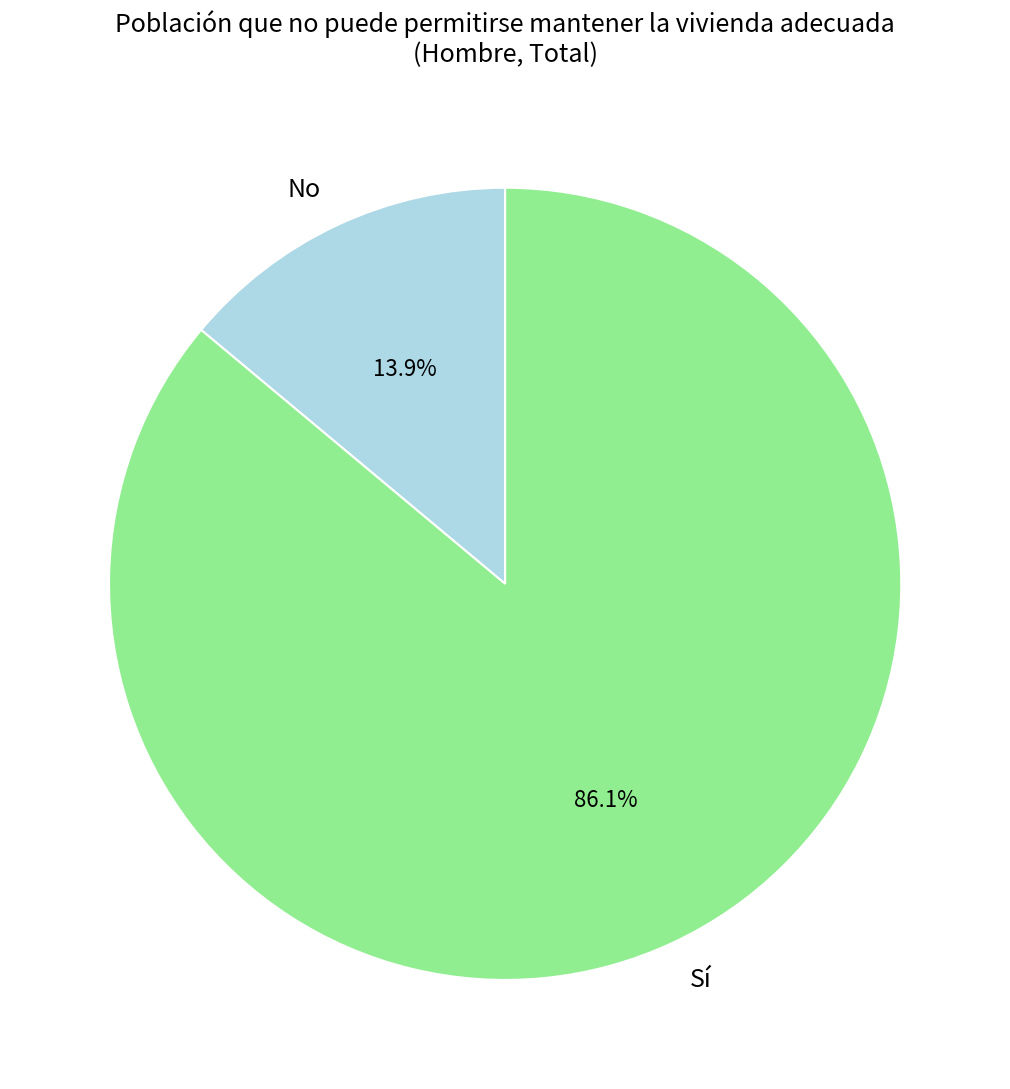

To the nearest percent, what percentage of the pie is No?

14%